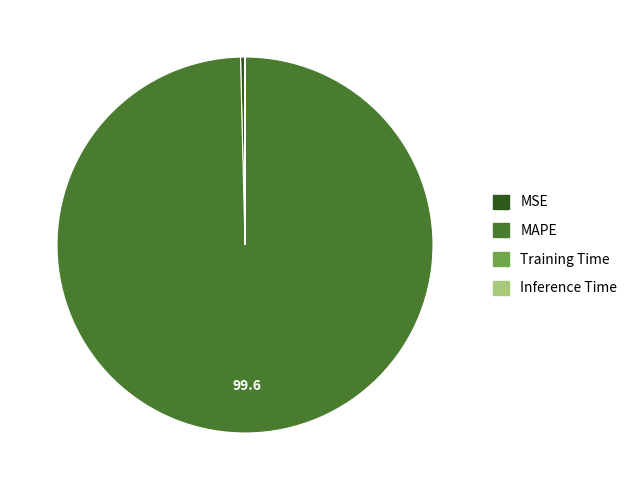

Which slice is the largest?

MAPE